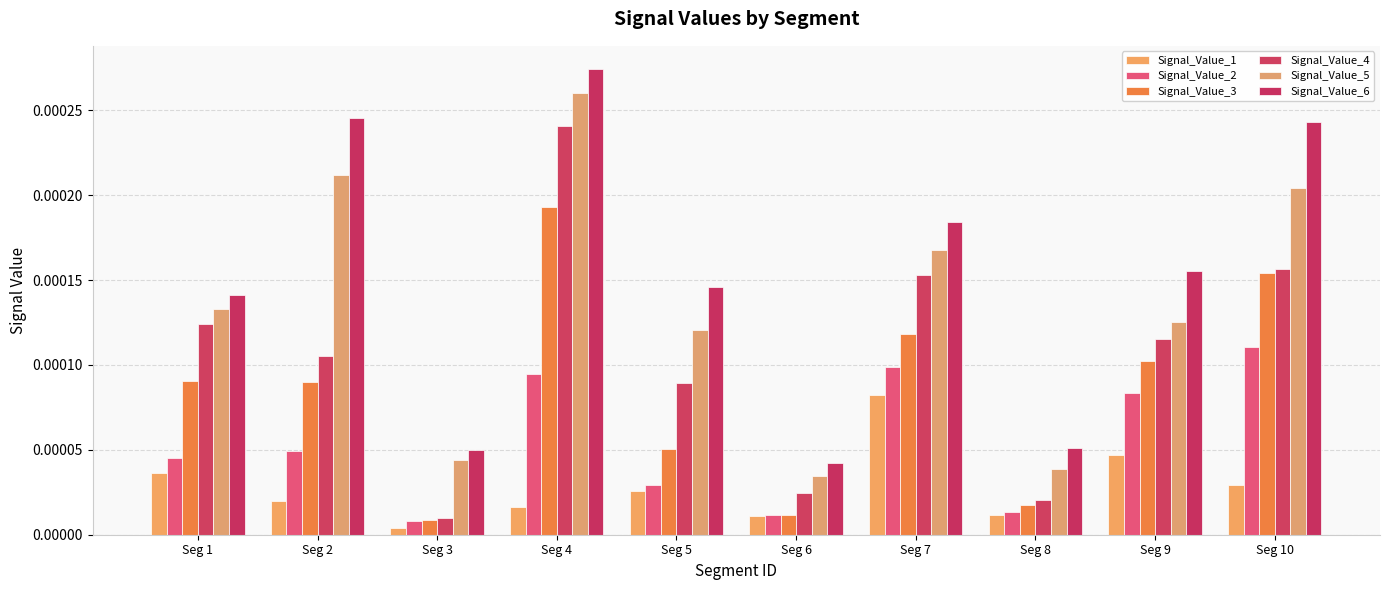

Between Seg 9 and Seg 7, which is larger?

Seg 7